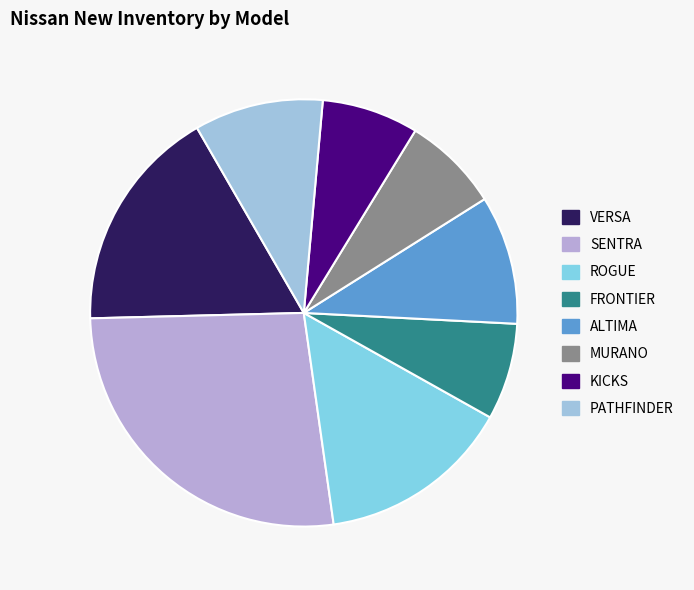

Approximately how many times larger is the value at ROGUE compared to PATHFINDER?

1.5